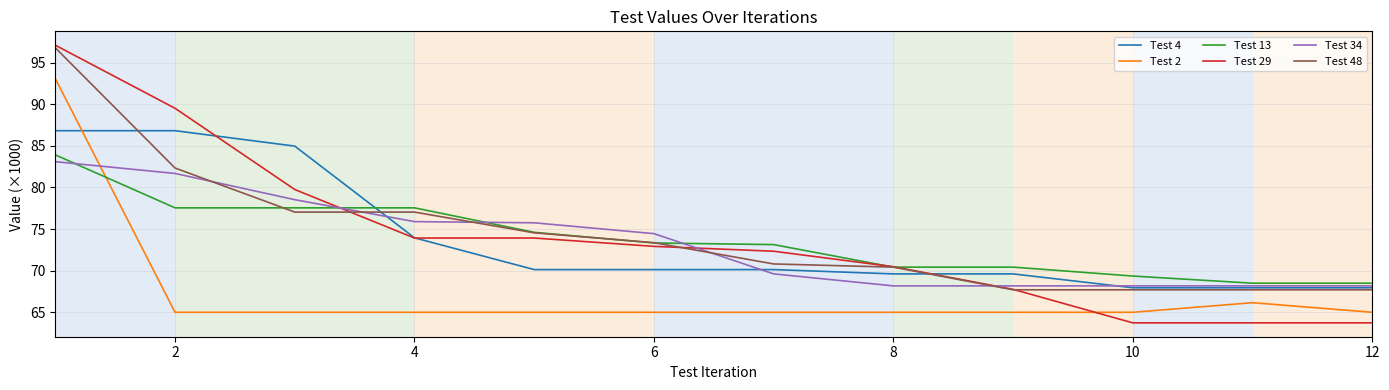

True or false: Test 48 and Test 2 intersect in this chart.

False